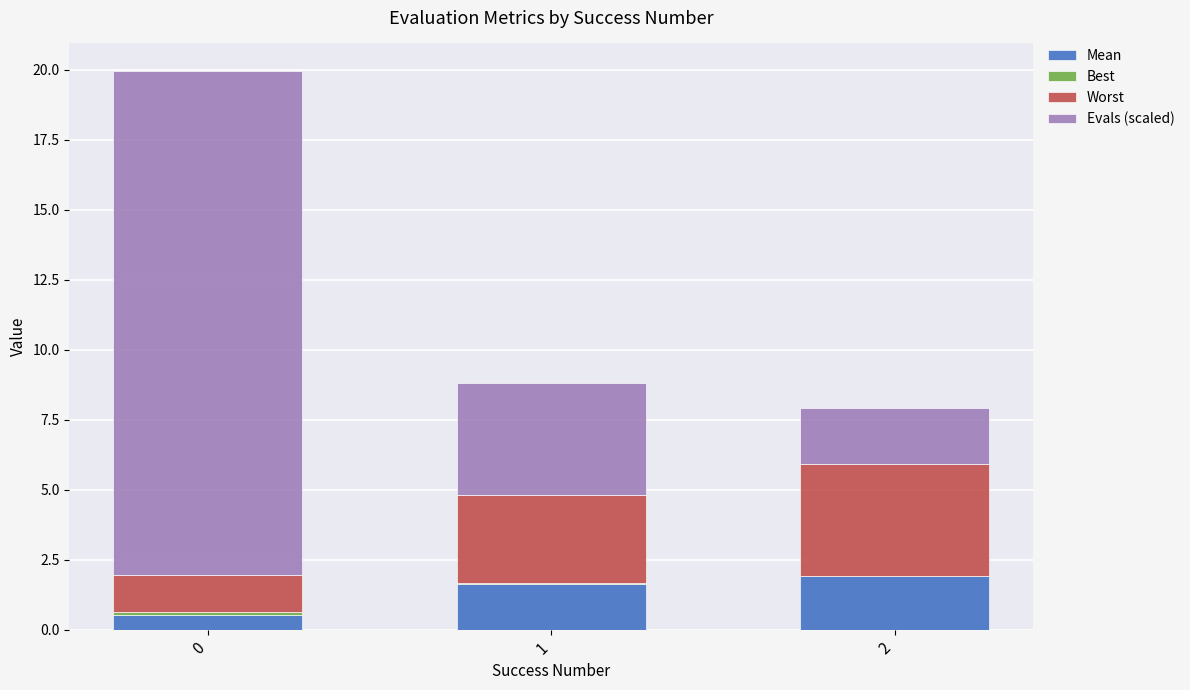

Count the Worst values in the range 1 to 4.

3